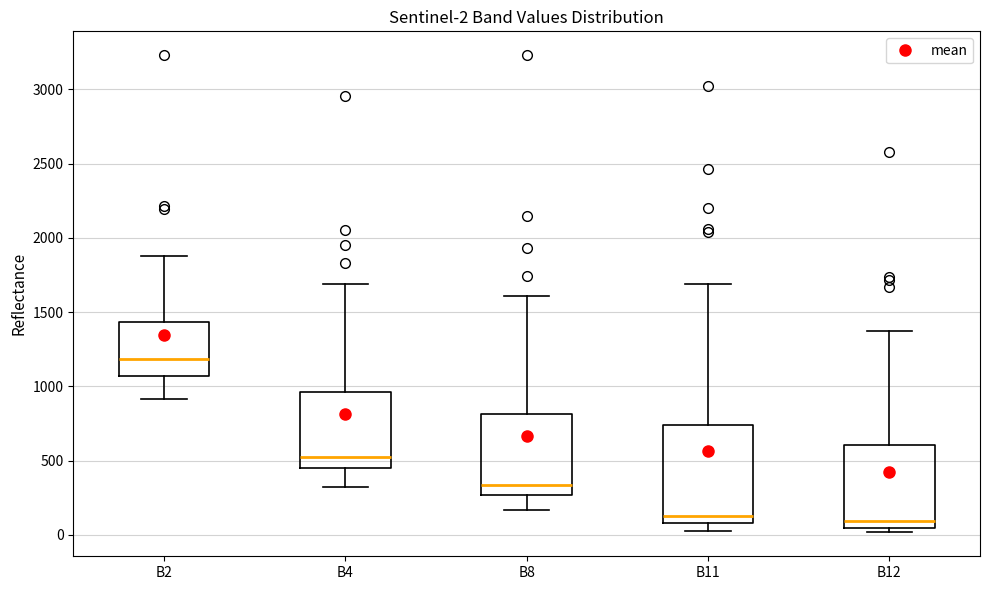

Which box is the tallest, from its lower edge to its upper edge?

B11